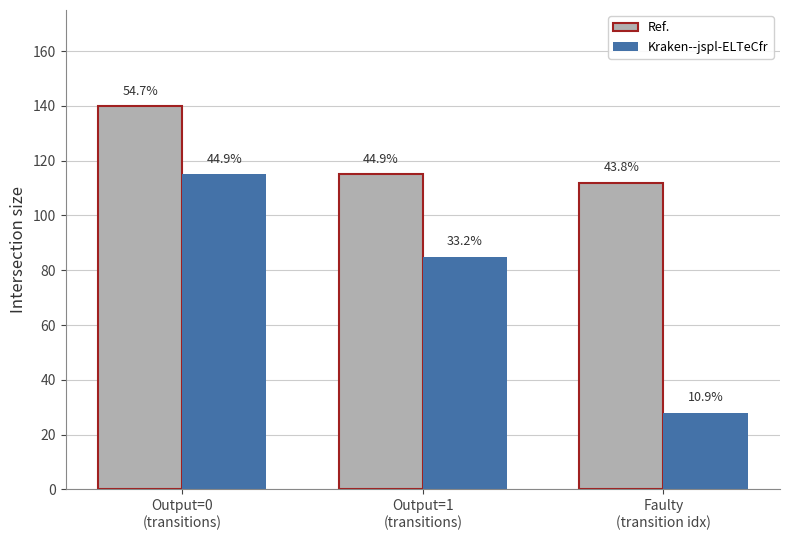

Are the bars horizontal?

No